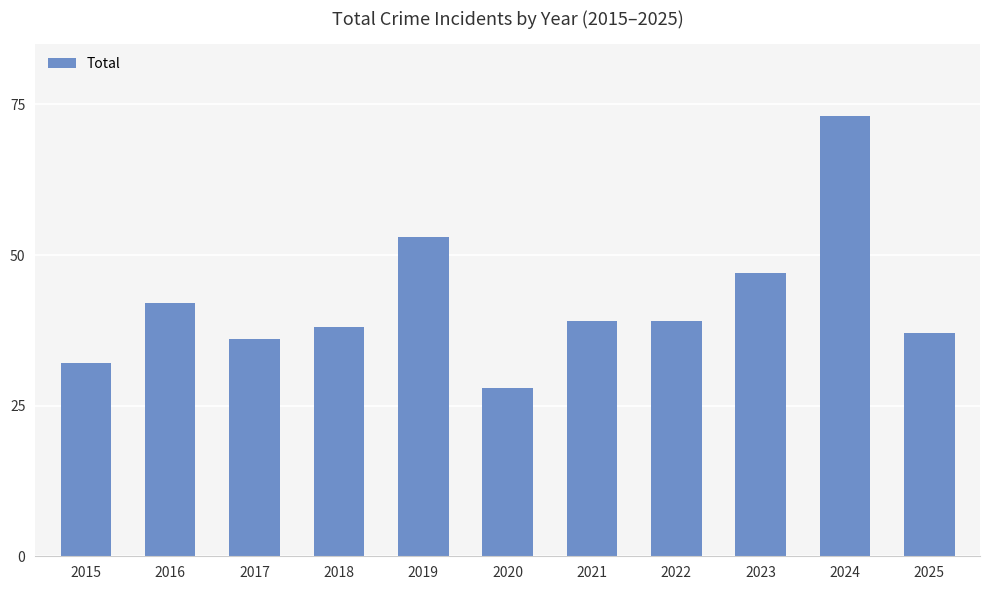

What is the greatest value displayed?

73